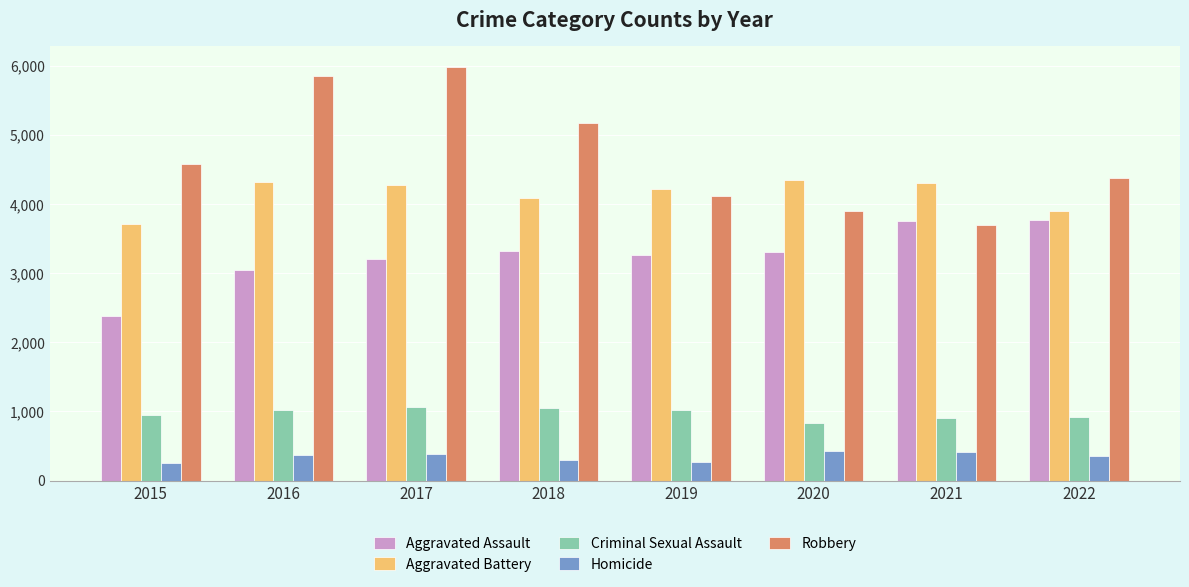

What is the minimum value for Criminal Sexual Assault?

827